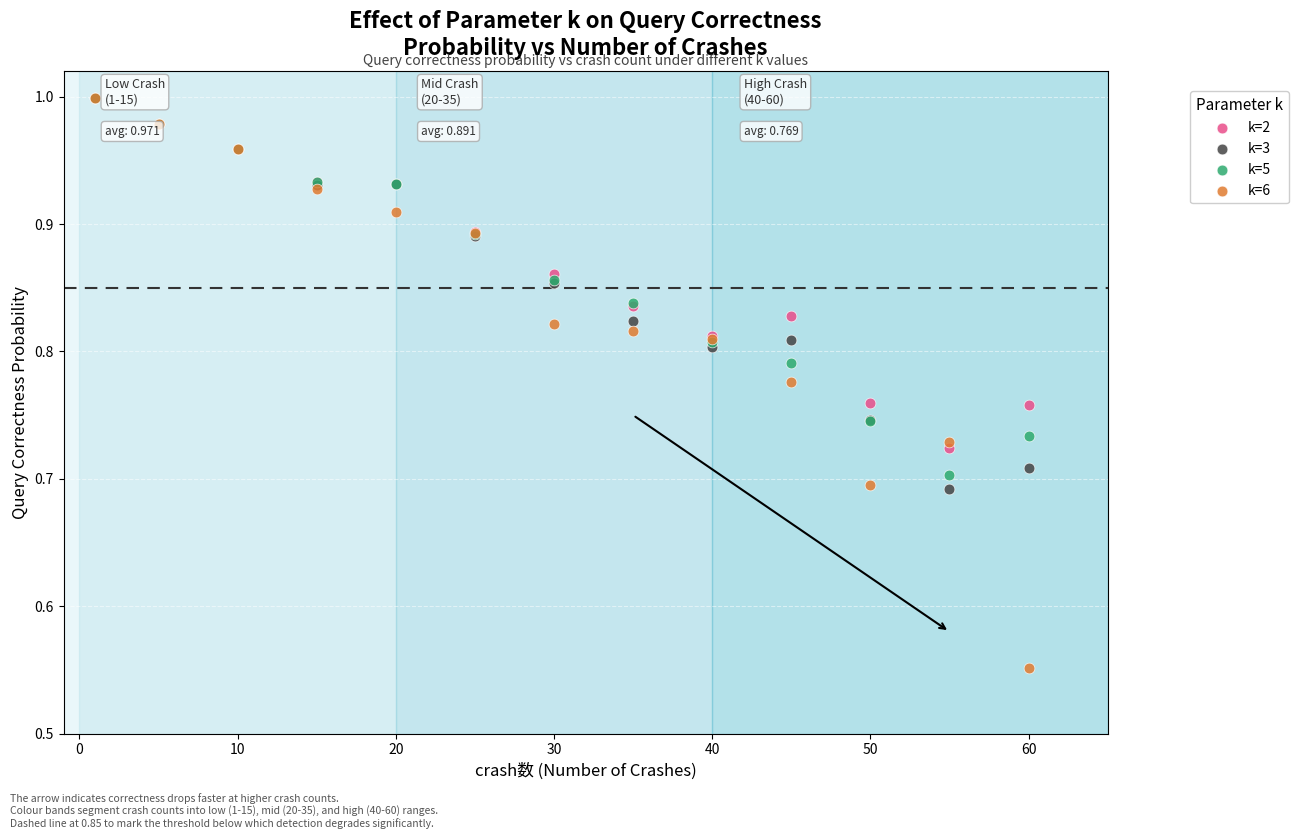

Which series has the largest Y range (max minus min)?

k=6